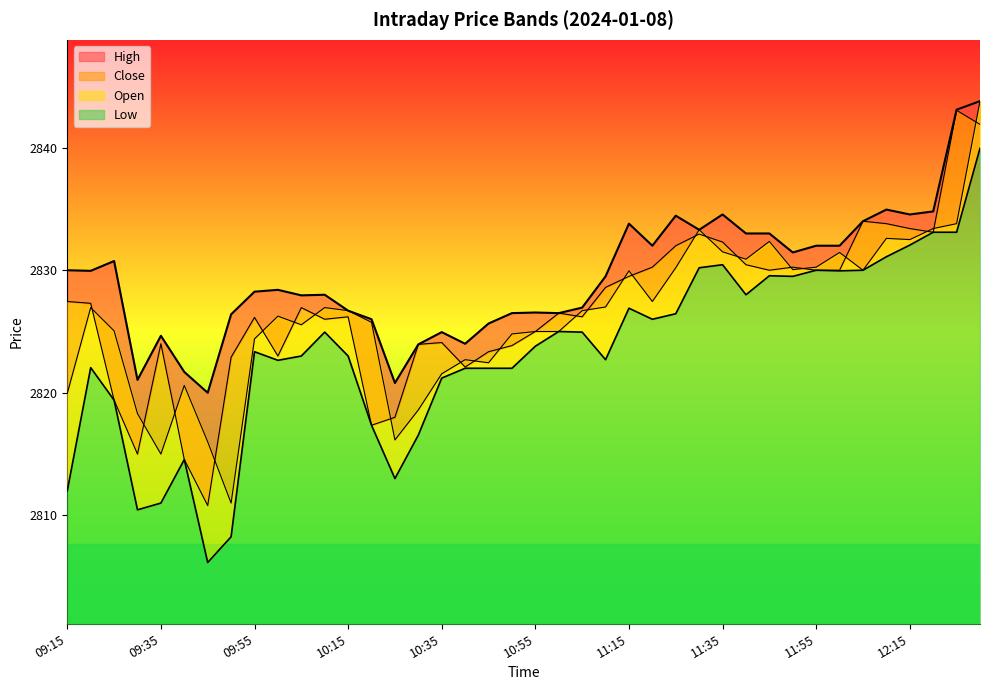

What value does the Open series have at 11:30?

2833.3